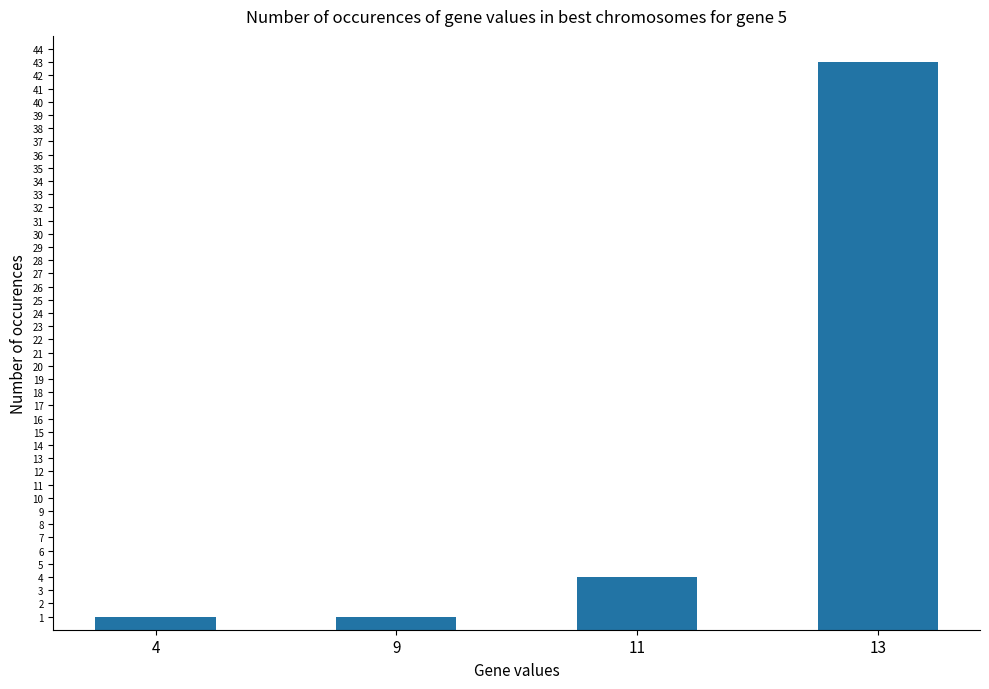

The chart shows a value of 1 at 4. True or false?

True